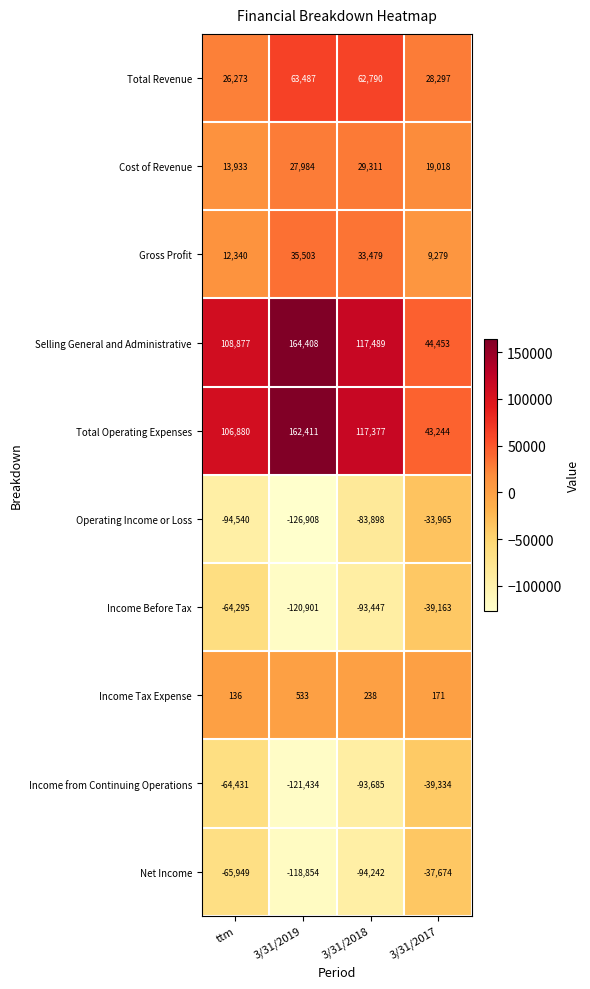

What is the maximum value for Net Income?

-37674